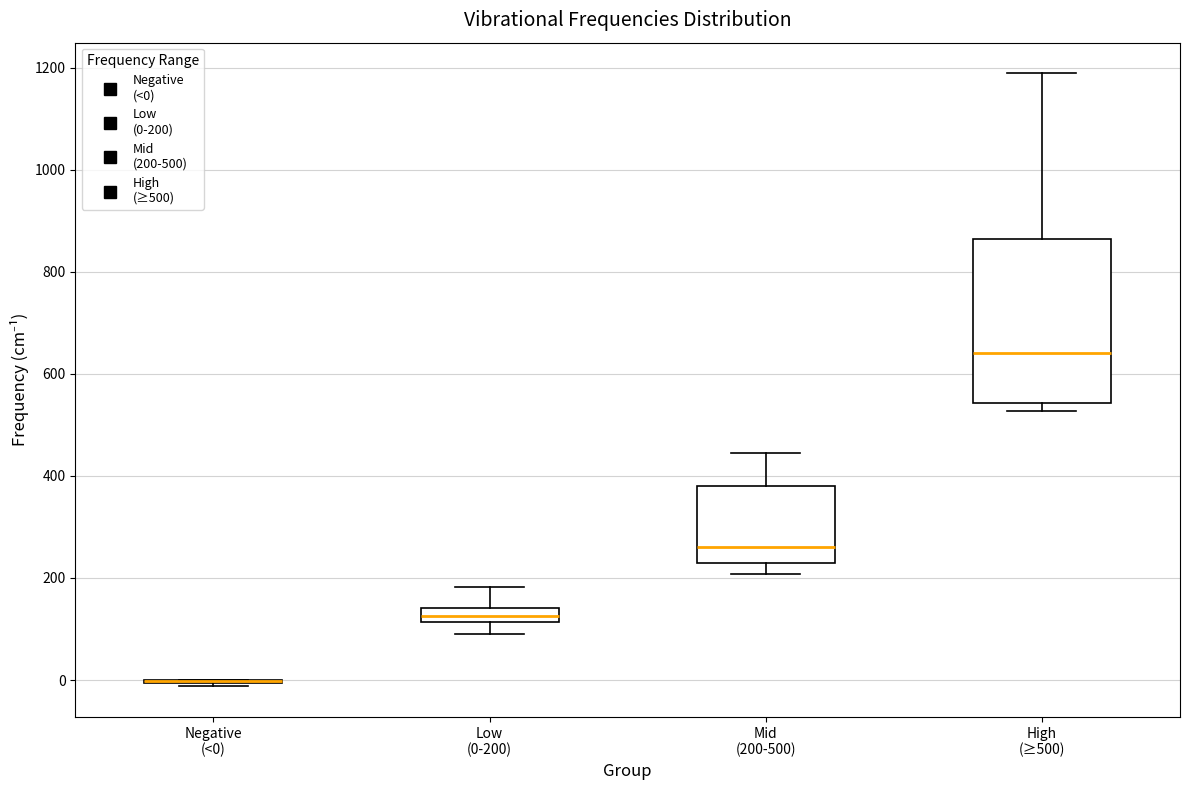

Which box is the tallest, from its lower edge to its upper edge?

High (≥500)